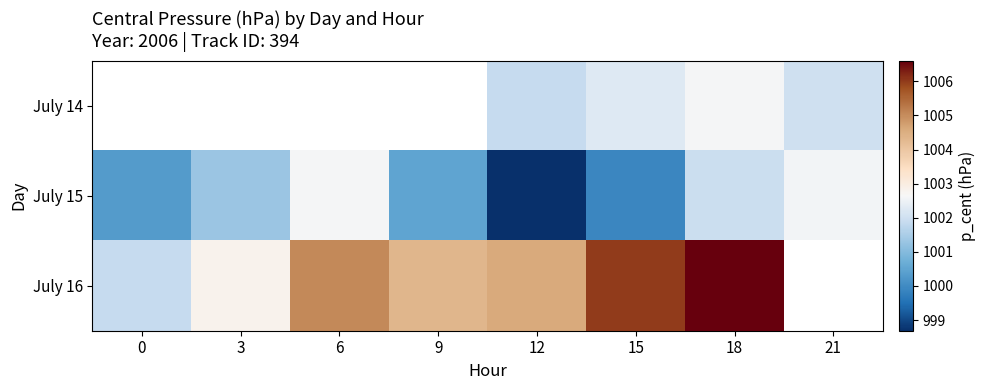

What is the highest value of the July 16 series?

1006.6